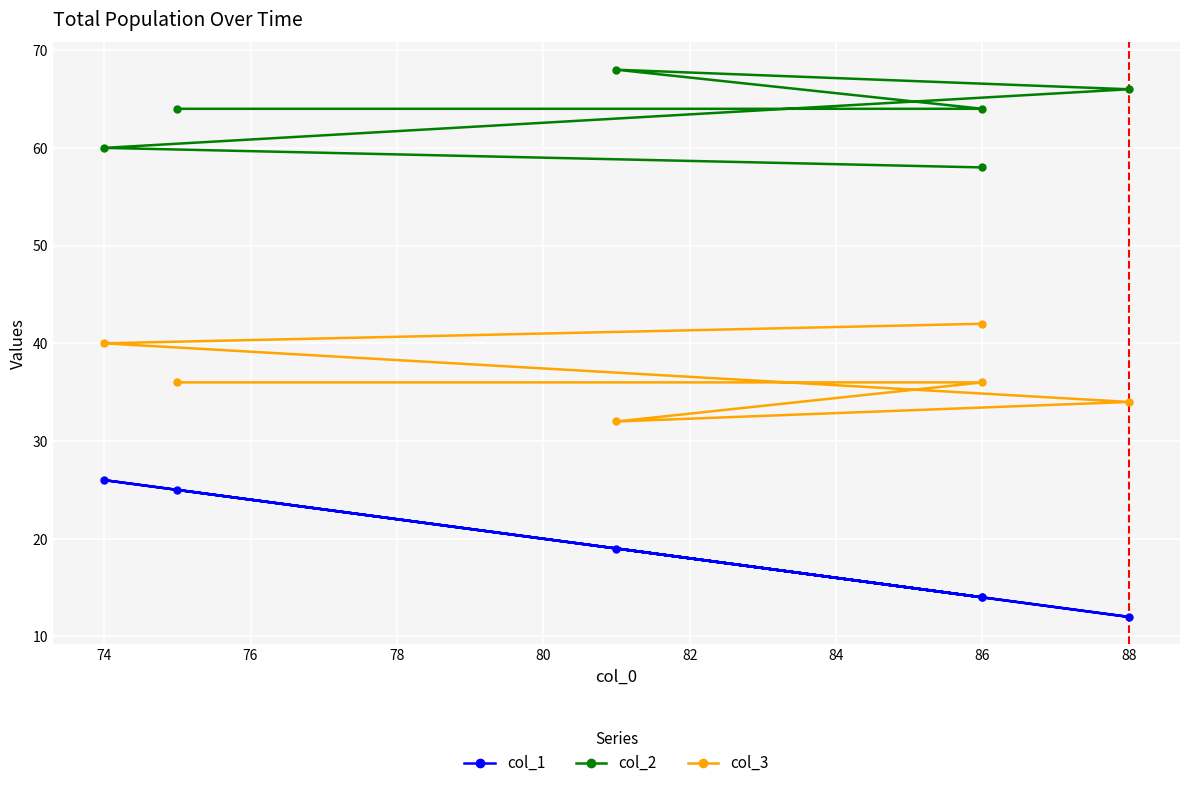

At which category is the sum across all series the highest?

74